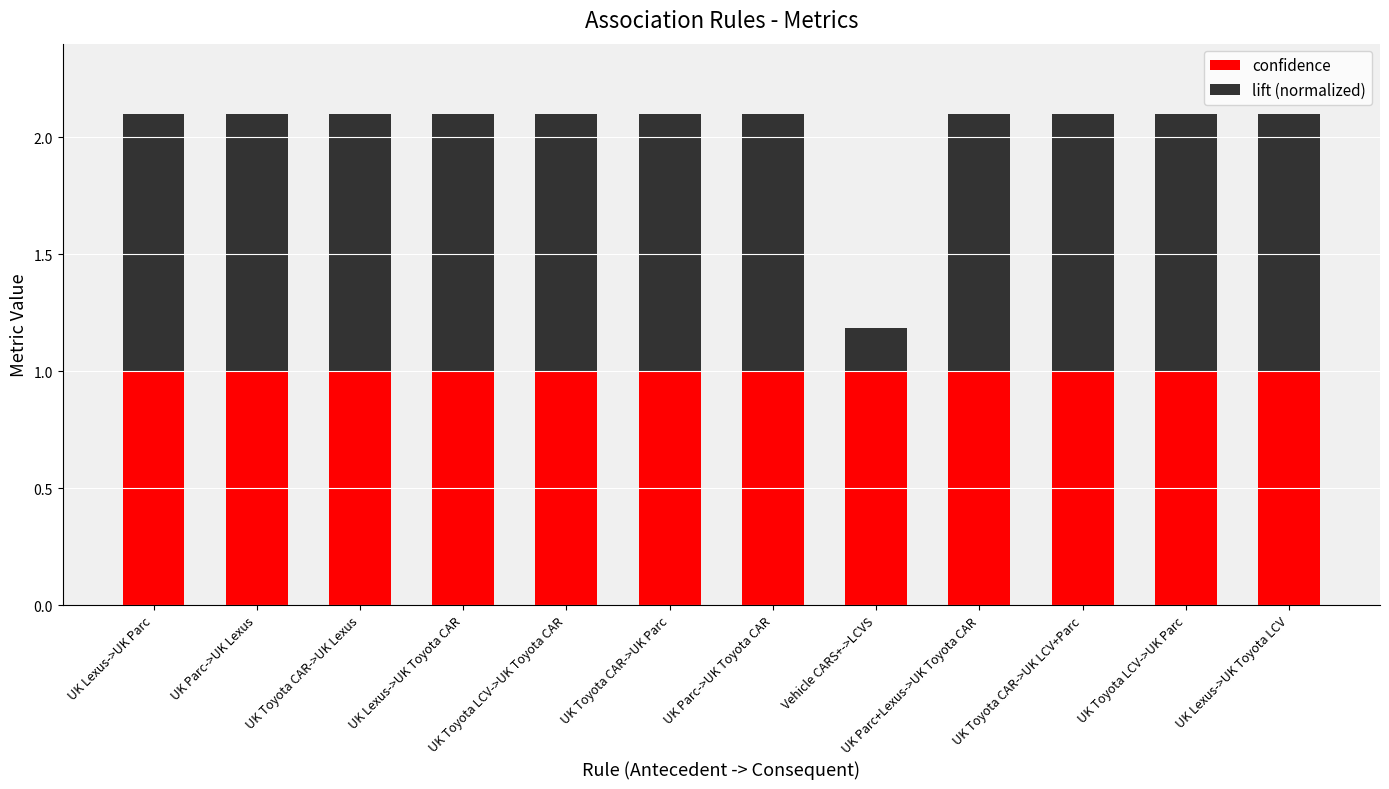

Read the confidence value at UK Lexus->UK Parc.

1.0